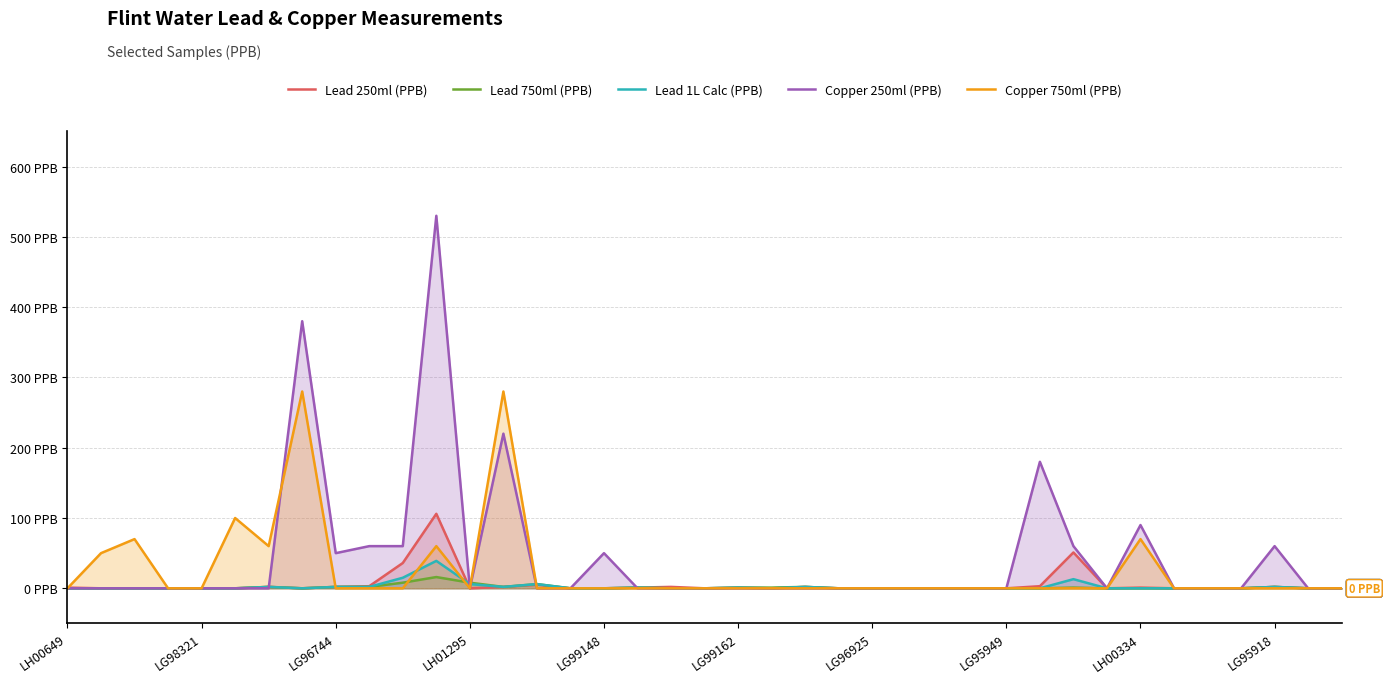

What are all the series names shown in the legend?

Lead 250ml (PPB), Lead 750ml (PPB), Lead 1L Calc (PPB), Copper 250ml (PPB), Copper 750ml (PPB)